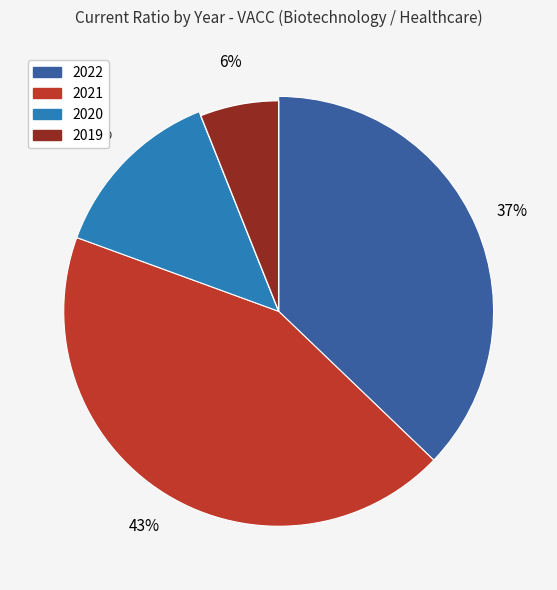

To the nearest percent, what is the difference between the largest and smallest slice percentages?

37%